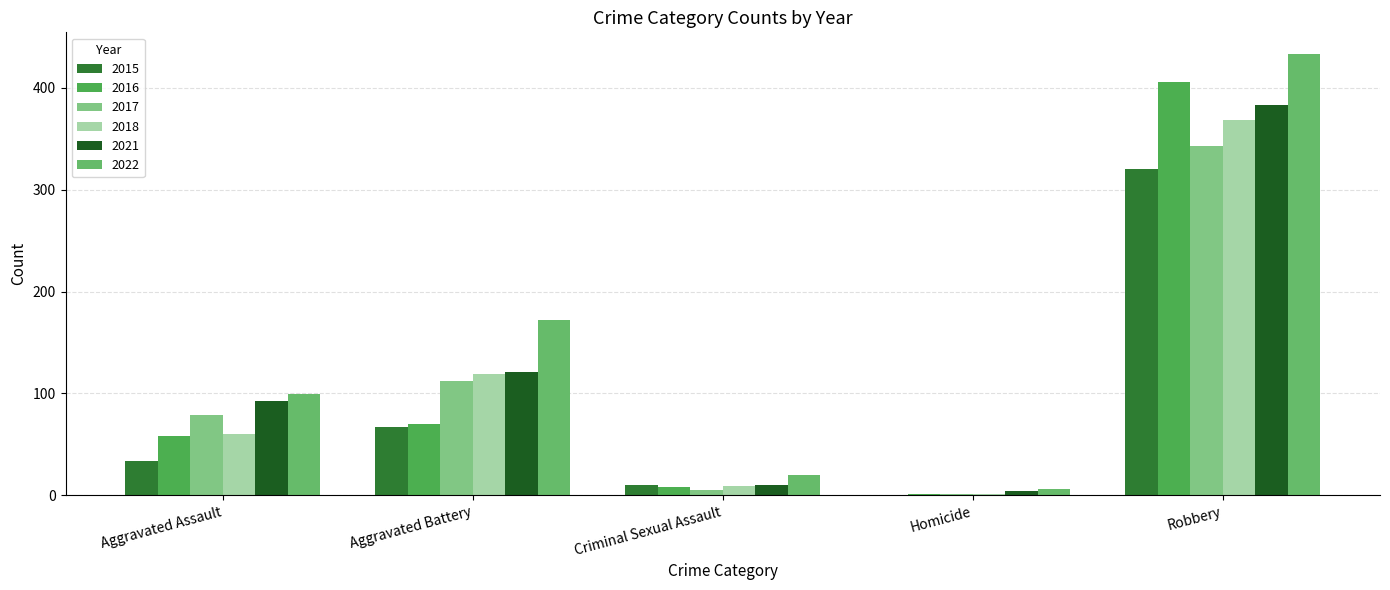

Is it true that 2022 equals 8 at Homicide?

False